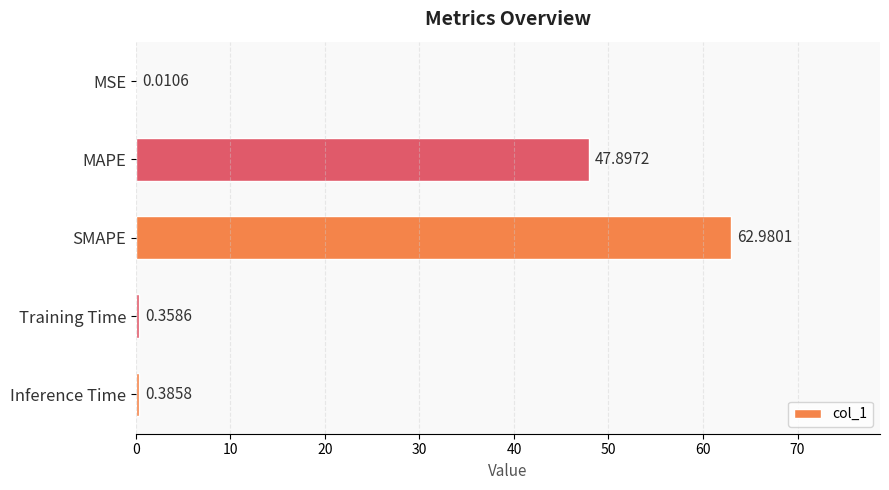

What is the sum of all values?

111.6